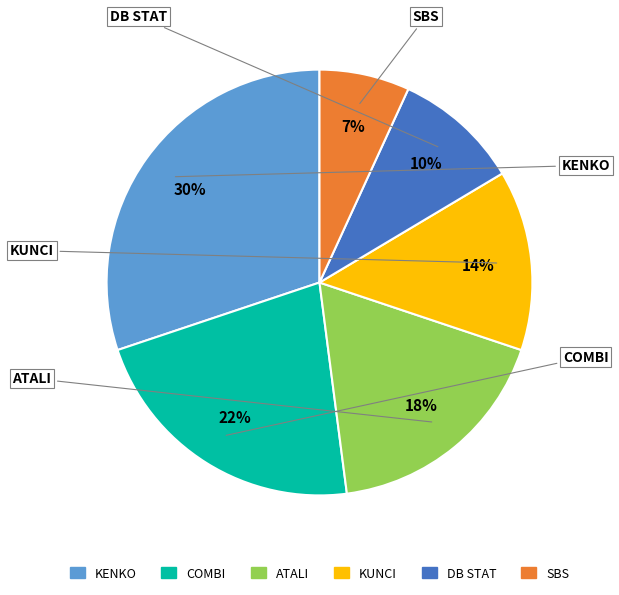

To the nearest percent, what is the average slice percentage?

17%